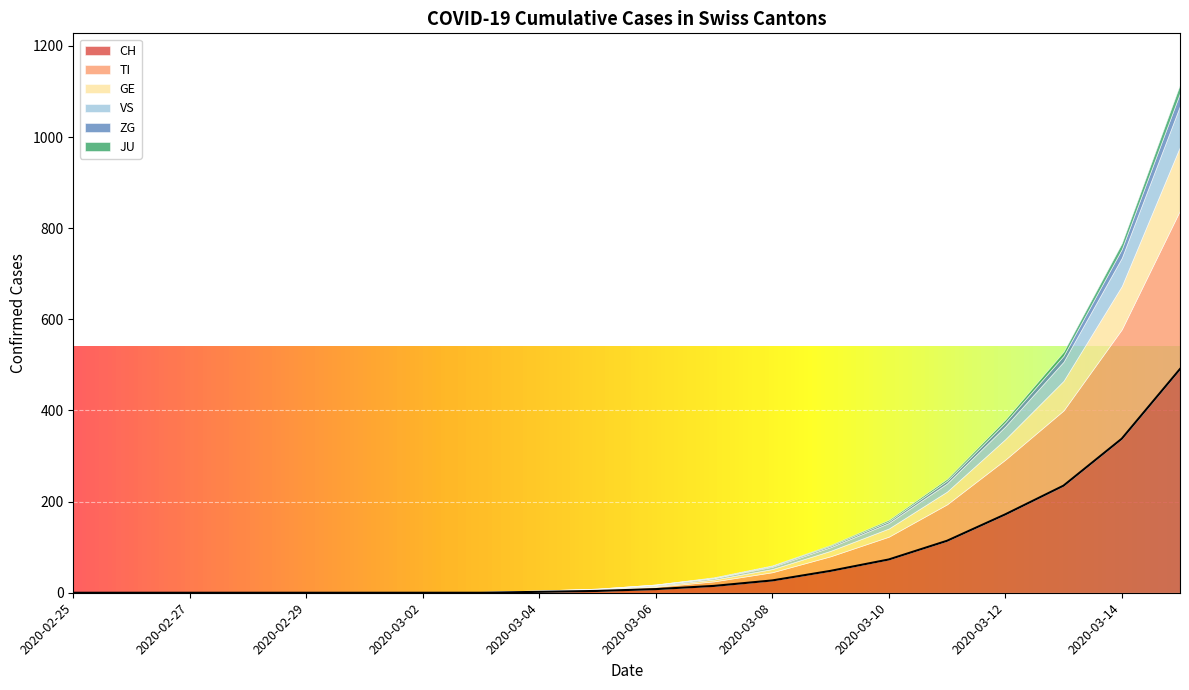

What position from the left is 2020-02-28?

4